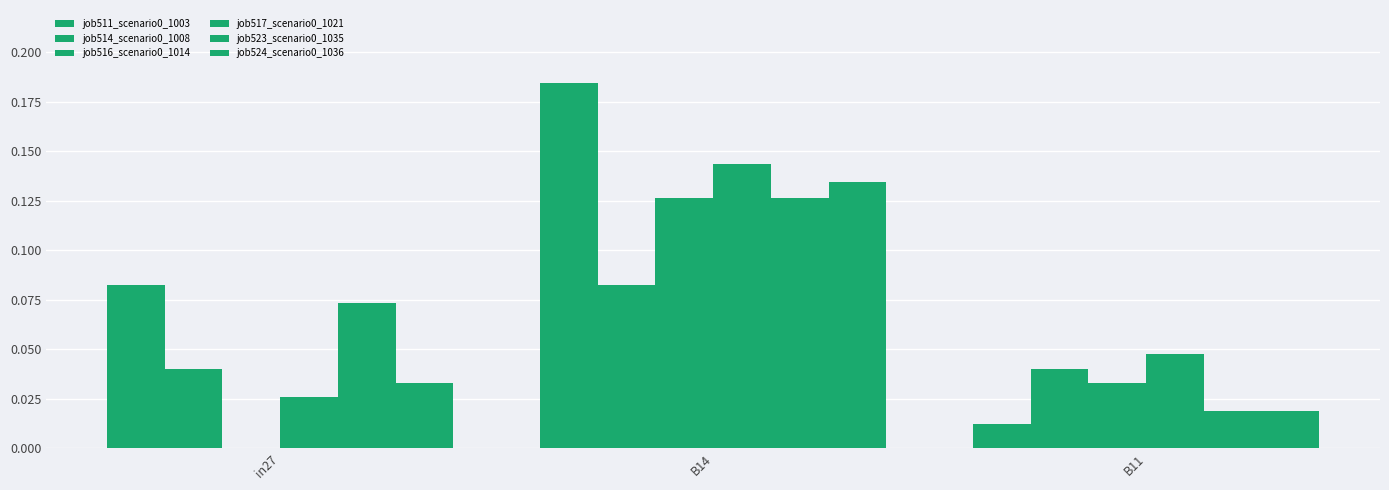

What is the spread (max minus min) of values at in27?

0.1